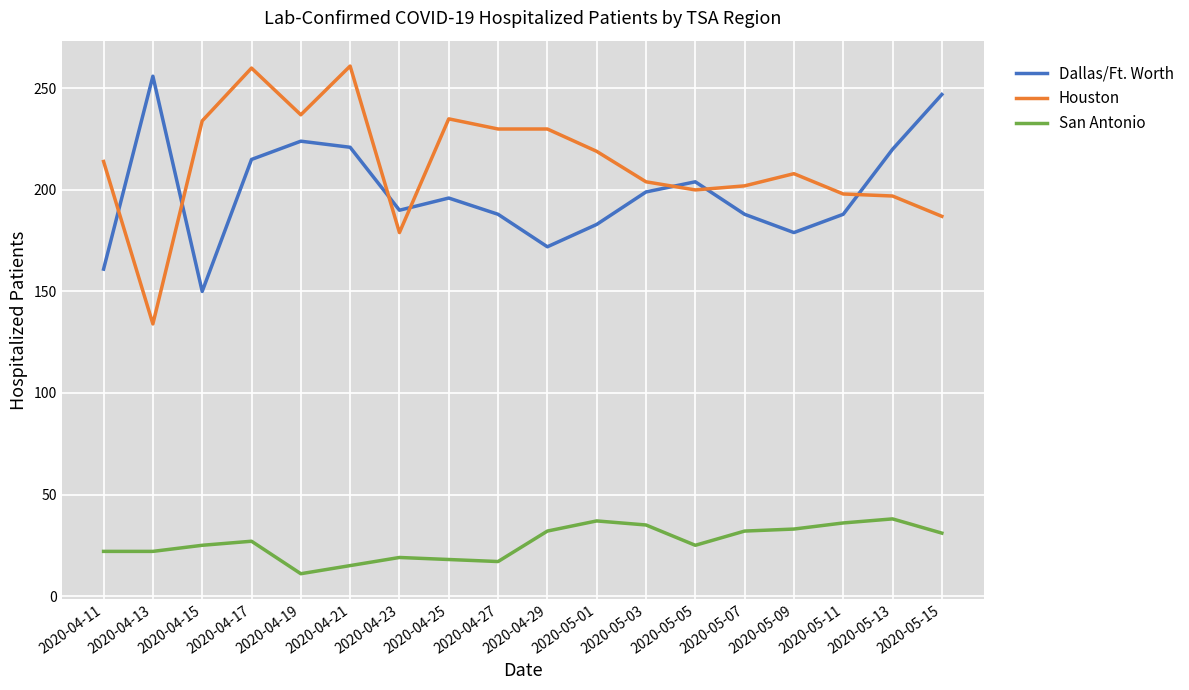

The Houston series shows 230 at 2020-04-29. True or false?

True